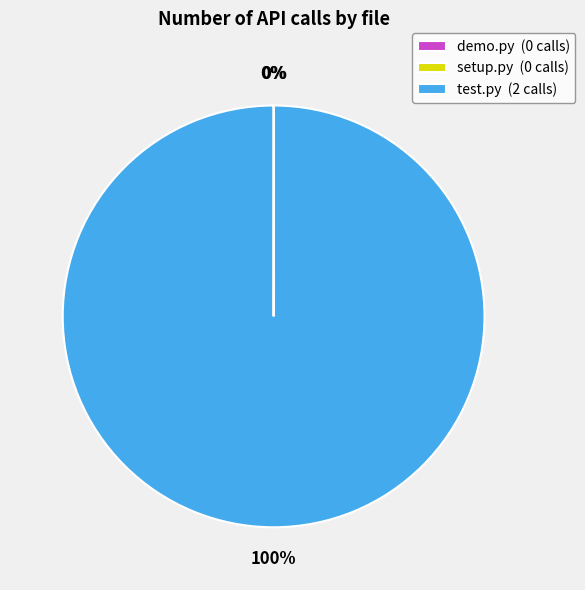

To the nearest percent, what is the average slice percentage?

33%